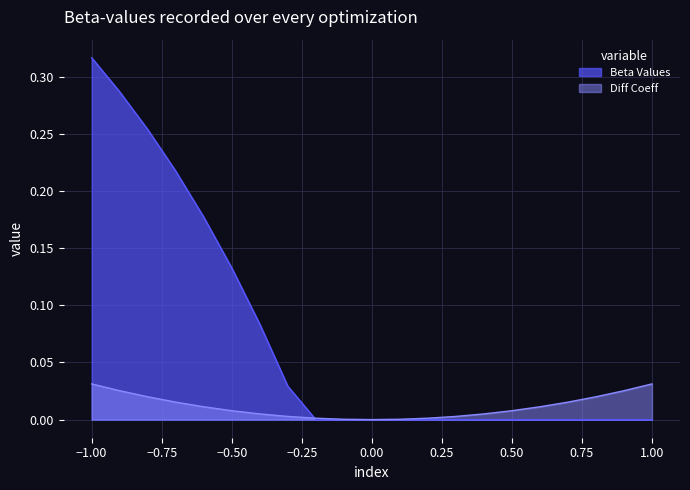

Reading left to right, what are all the values shown in this chart?

payoff: 0.3	0.3	0.3	0.2	0.2	0.1	0.1	0.0	0.0	0.0	0.0	0.0	0.0	0.0	0.0	0.0	0.0	0.0	0.0	0.0	0.0
diff_coeff: 0.0	0.0	0.0	0.0	0.0	0.0	0.0	0.0	0.0	0.0	0.0	0.0	0.0	0.0	0.0	0.0	0.0	0.0	0.0	0.0	0.0